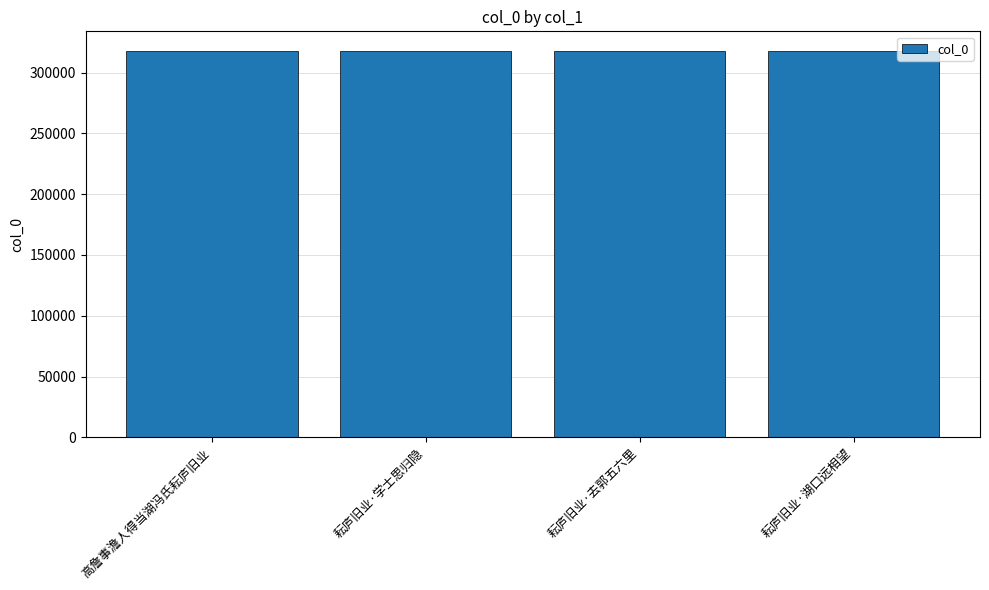

What is the label of the 2nd bar from the left?

耘庐旧业·学士思归隐